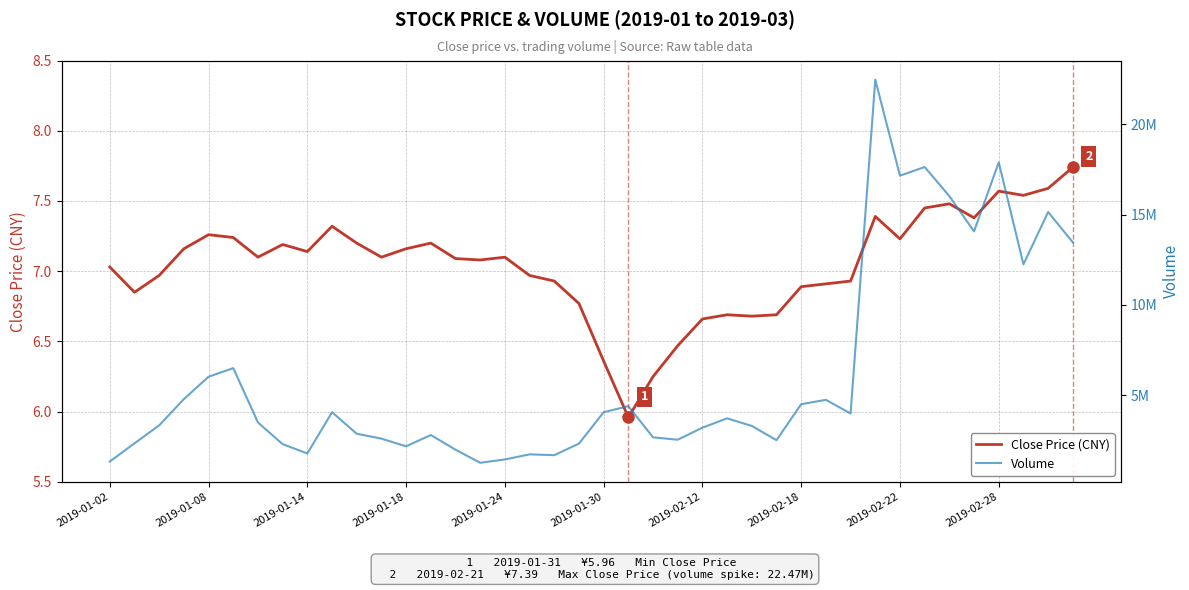

Reading left to right, extract all data points from this chart.

Close Price (CNY): 7.0	6.8	7.0	7.2	7.3	7.2	7.1	7.2	7.1	7.3	7.2	7.1	7.2	7.2	7.1	7.1	7.1	7.0	6.9	6.8	6.4	6.0	6.2	6.5	6.7	6.7	6.7	6.7	6.9	6.9	6.9	7.4	7.2	7.5	7.5	7.4	7.6	7.5	7.6	7.7
Volume: 1317510.0	2325002.0	3319119.0	4775822.0	6013015.0	6490430.0	3480824.0	2278326.0	1763523.0	4047725.0	2855504.0	2585314.0	2158515.0	2786024.0	1971250.0	1247848.0	1431300.0	1714200.0	1669982.0	2309500.0	4049470.0	4383782.0	2656882.0	2525204.0	3192194.0	3708804.0	3288301.0	2499050.0	4494310.0	4733093.0	3977813.0	22469221.0	17151148.0	17629704.0	16016142.0	14063778.0	17890774.0	12238301.0	15138289.0	13458604.0